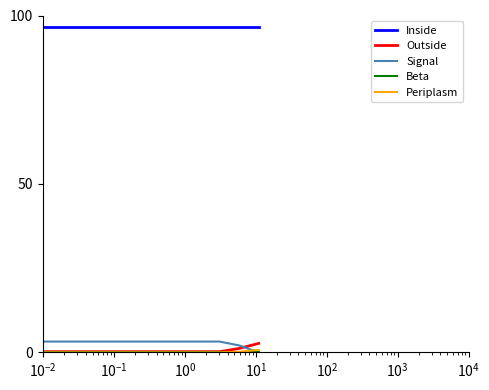

What is the minimum value for Inside?

96.6